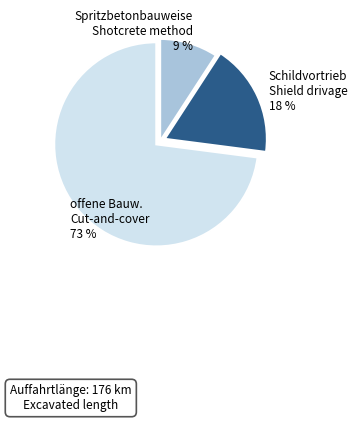

Combined, do Spritzbetonbauweise Shotcrete method 9 % and Schildvortrieb Shield drivage 18 % account for over 50%?

No